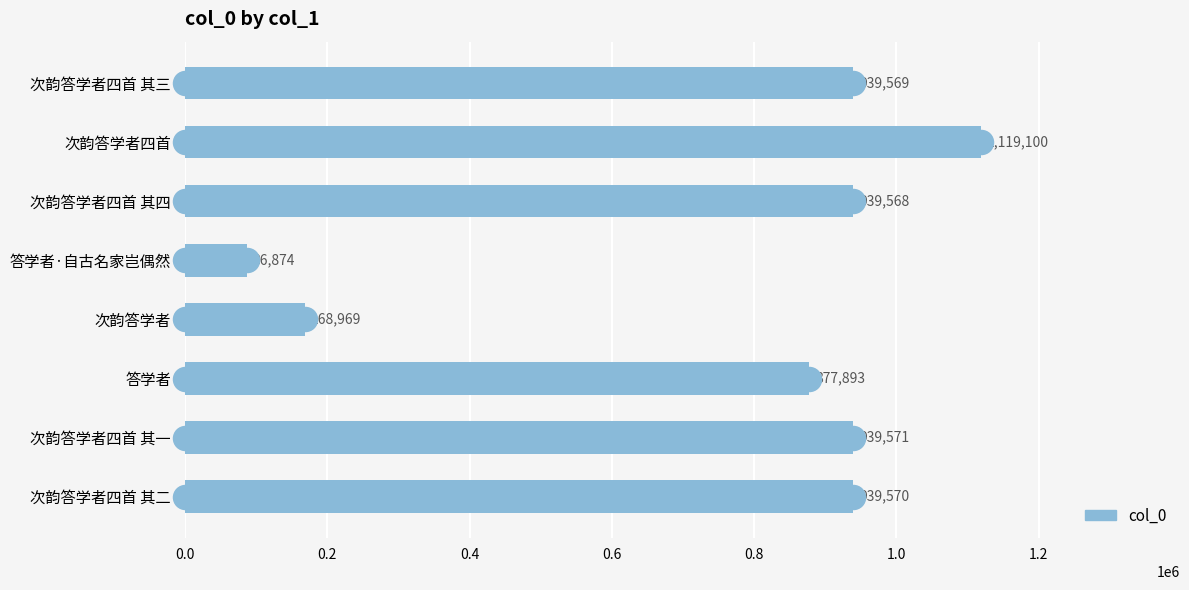

What is the change in value from 次韵答学者 to 答学者?

+708924